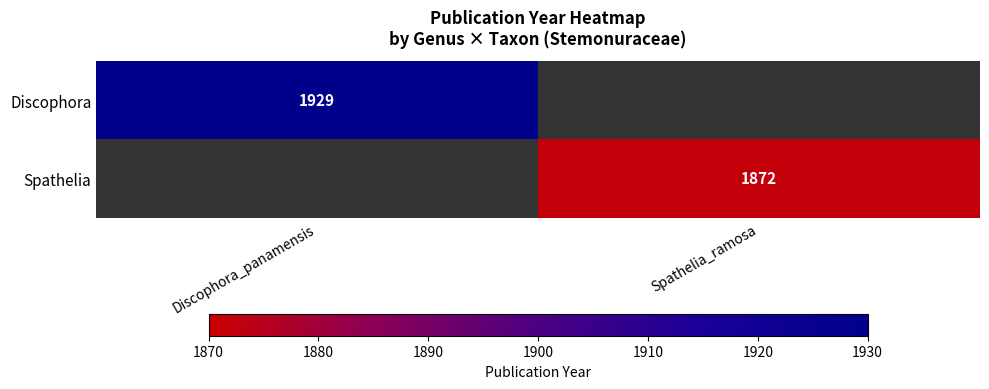

At how many categories does at least one series exceed 1902?

1